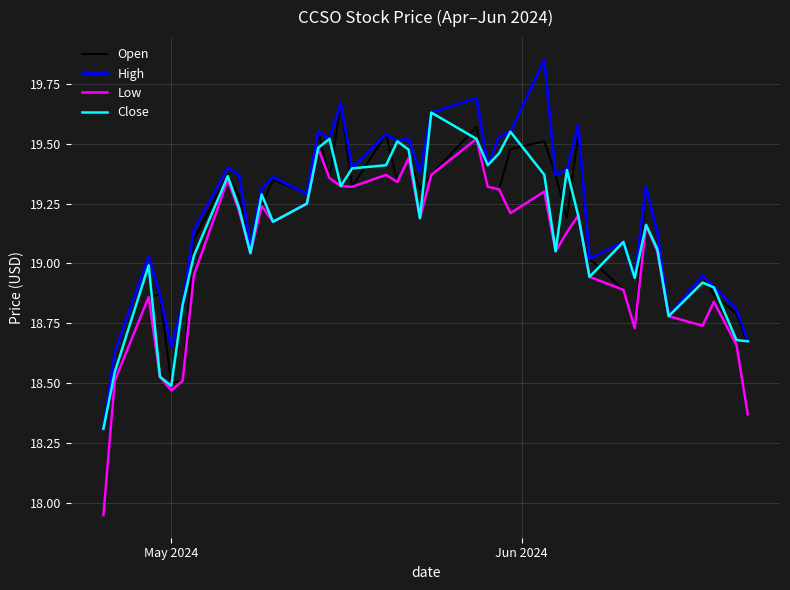

Which series has the widest spread of values?

Open